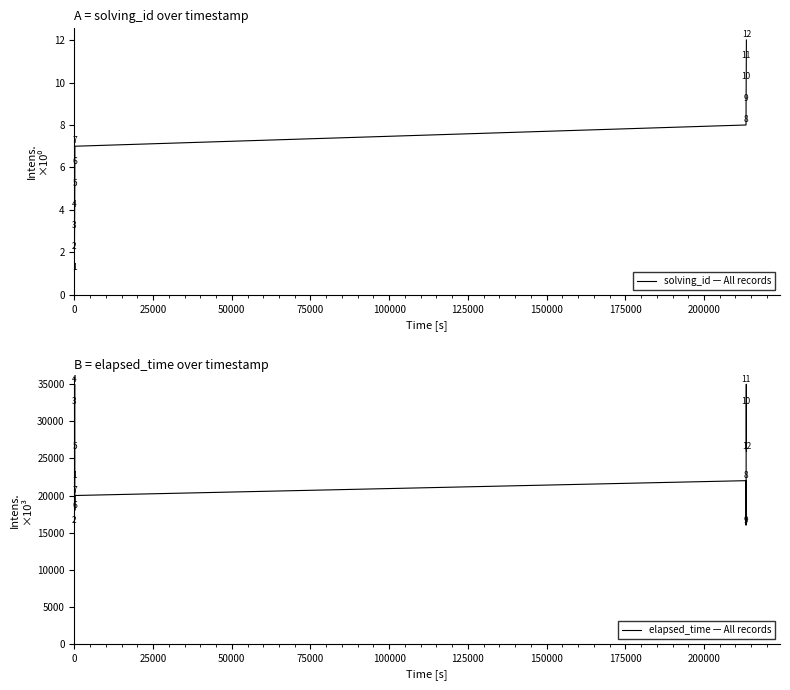

List the series in order of their peak value, highest first.

elapsed_time, solving_id